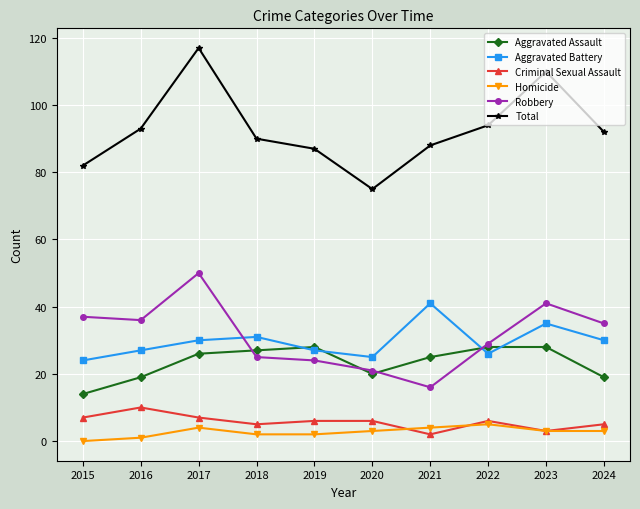

How many data points does each series have?

10